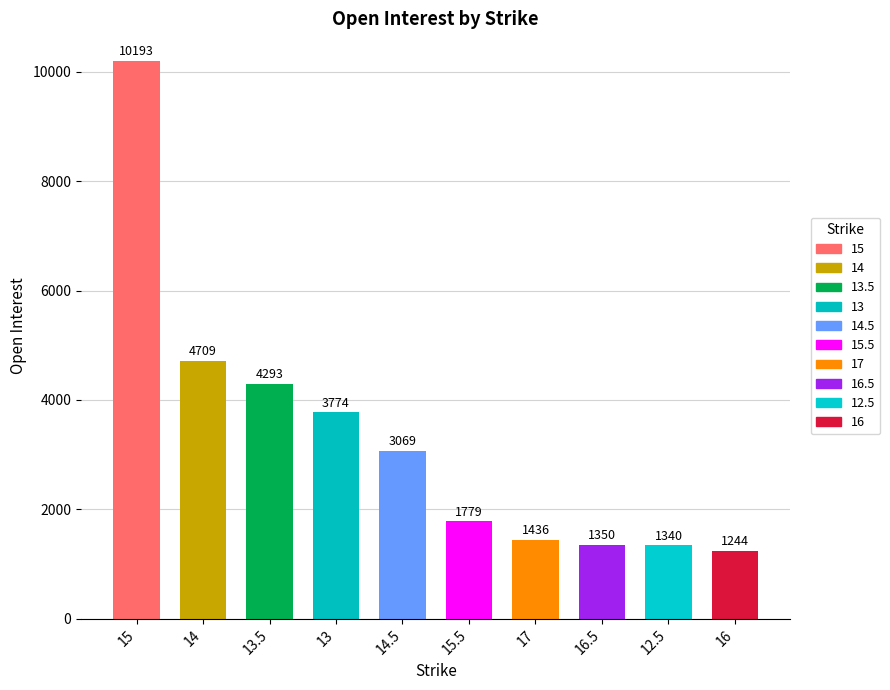

What position from the left is 14?

2